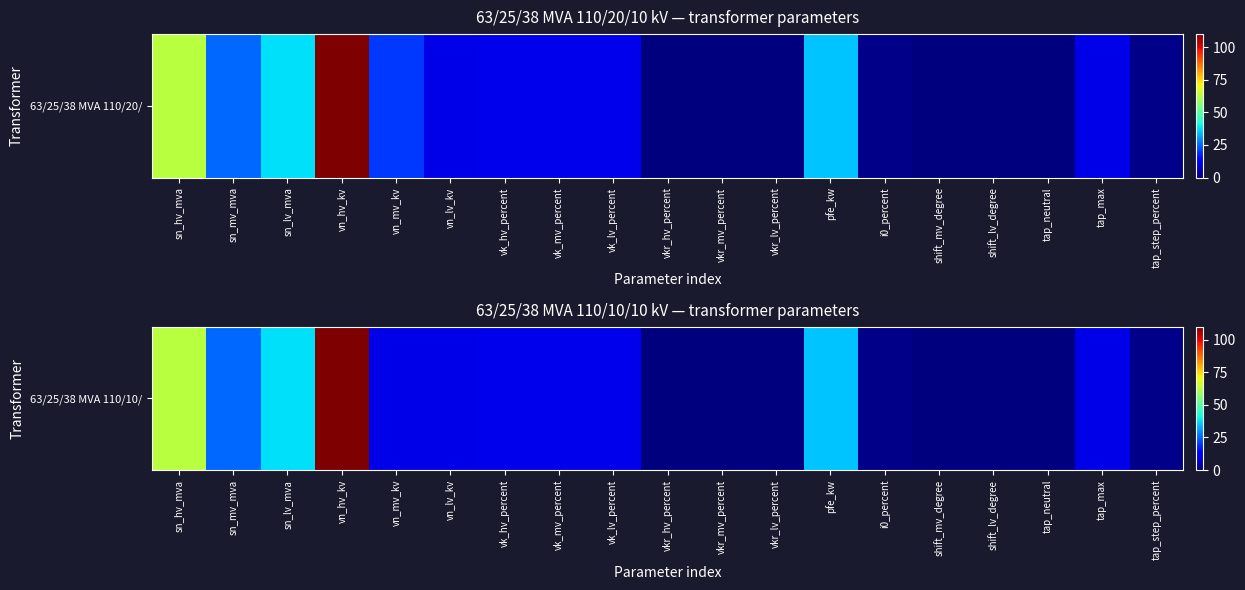

True or false: the data shows 3.7 at vk_lv_percent.

False